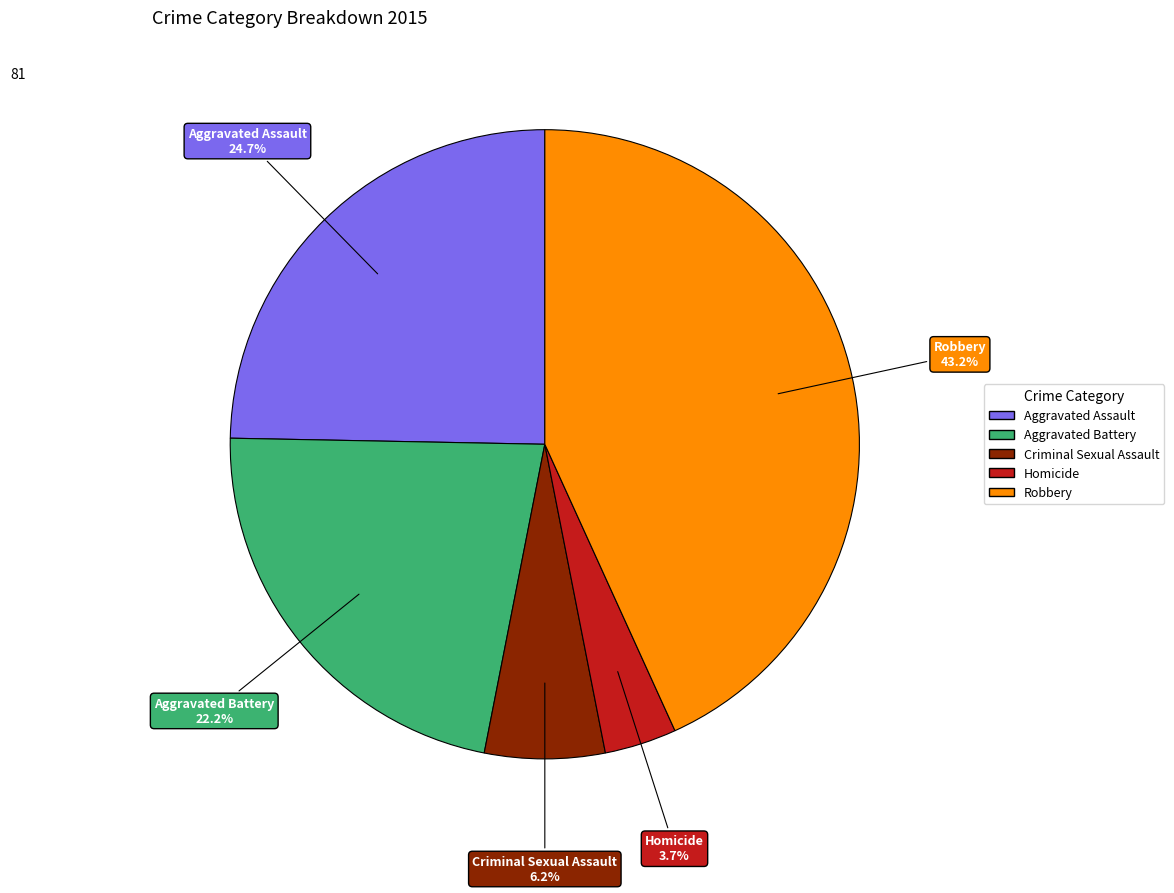

To the nearest percent, what percentage of the pie is Aggravated Battery?

22%